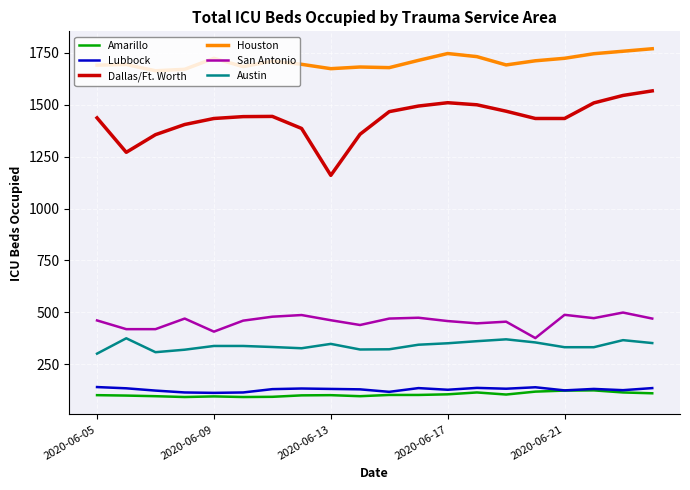

What is the difference between the second highest and minimum values in the Houston series?

94